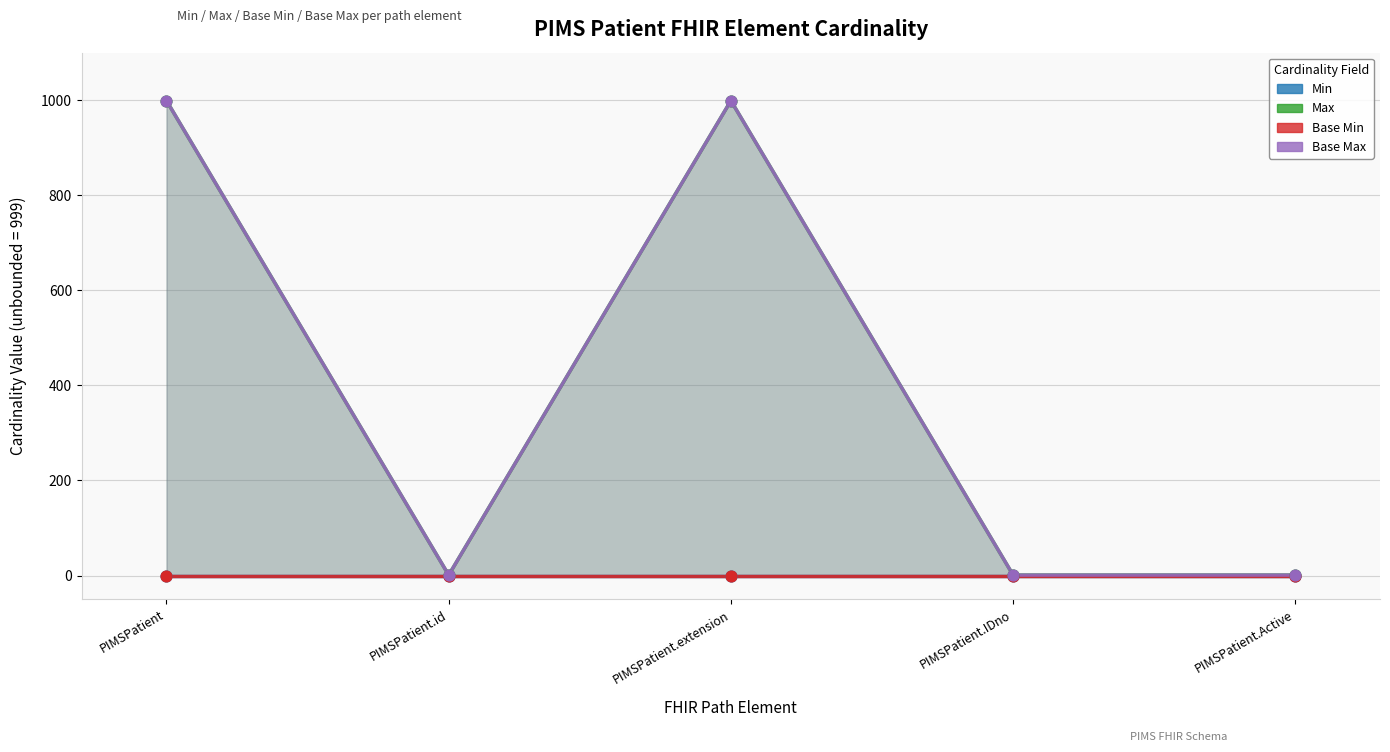

Which series has the largest Y range (max minus min)?

Max